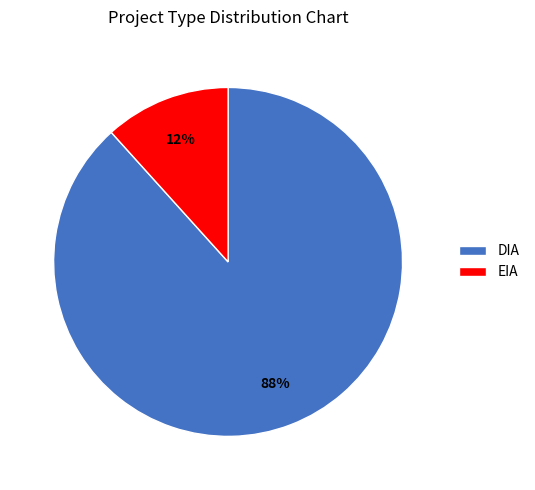

To the nearest percent, what is the average slice percentage?

50%